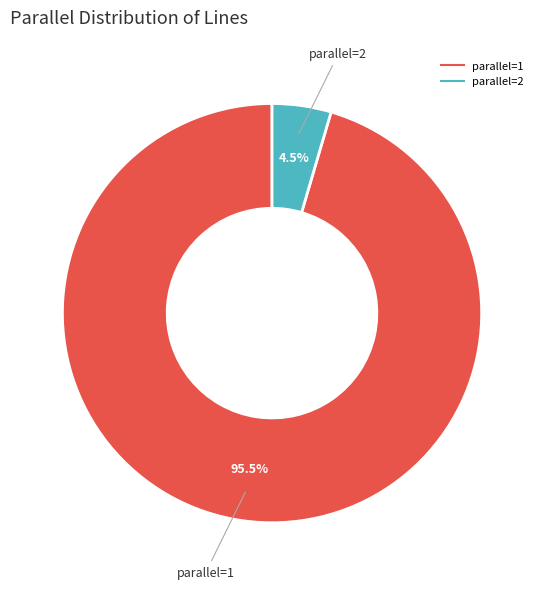

Is there a majority slice in this chart?

Yes